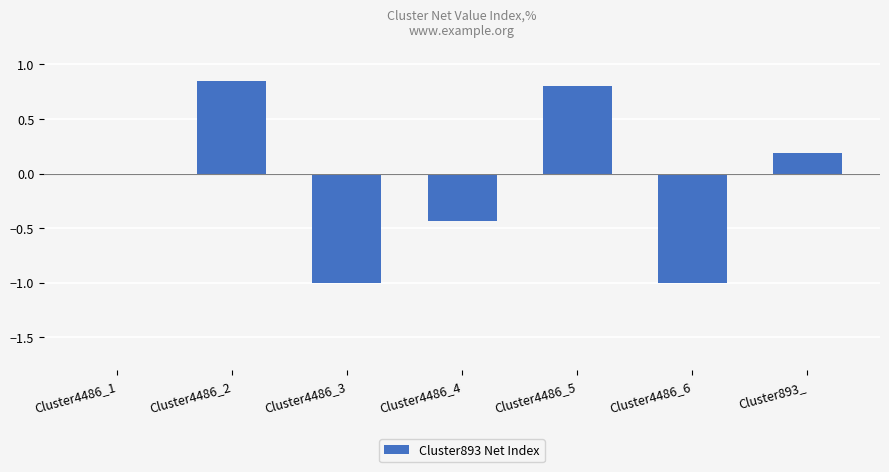

Does the chart contain stacked bars?

No